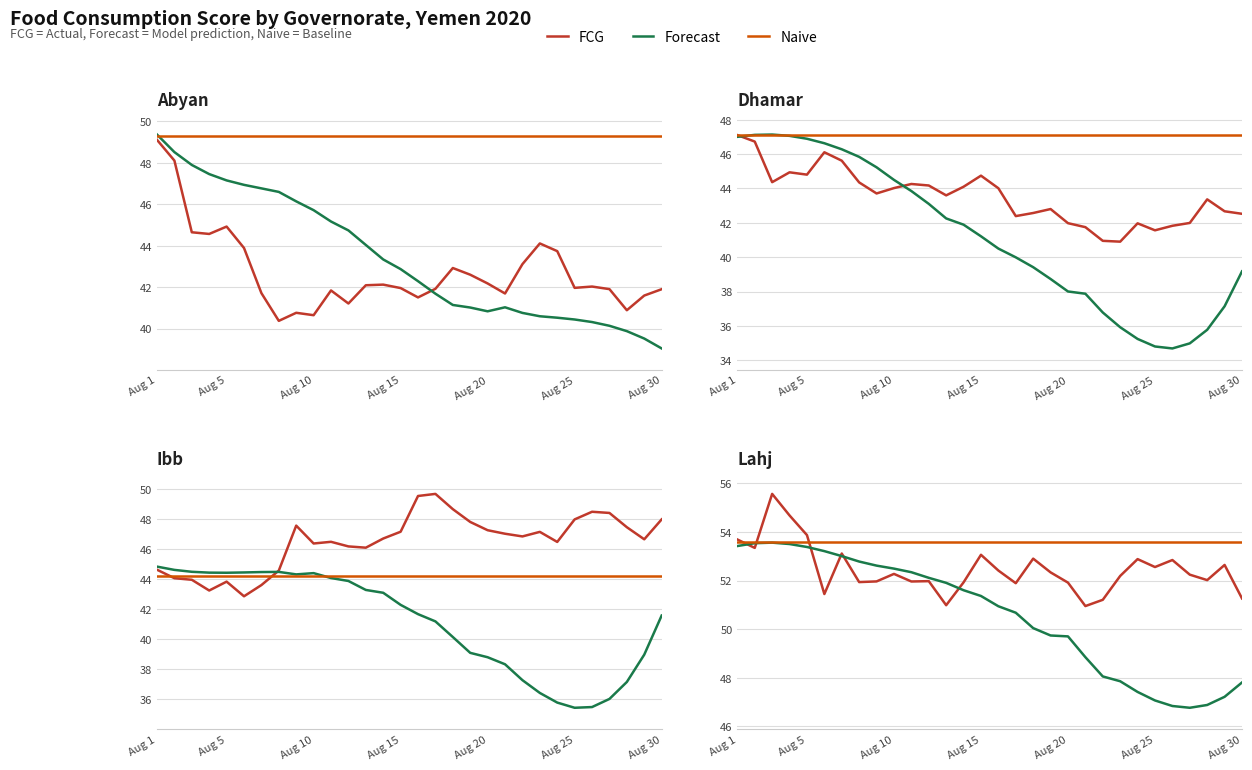

How many distinct data groups are displayed?

3